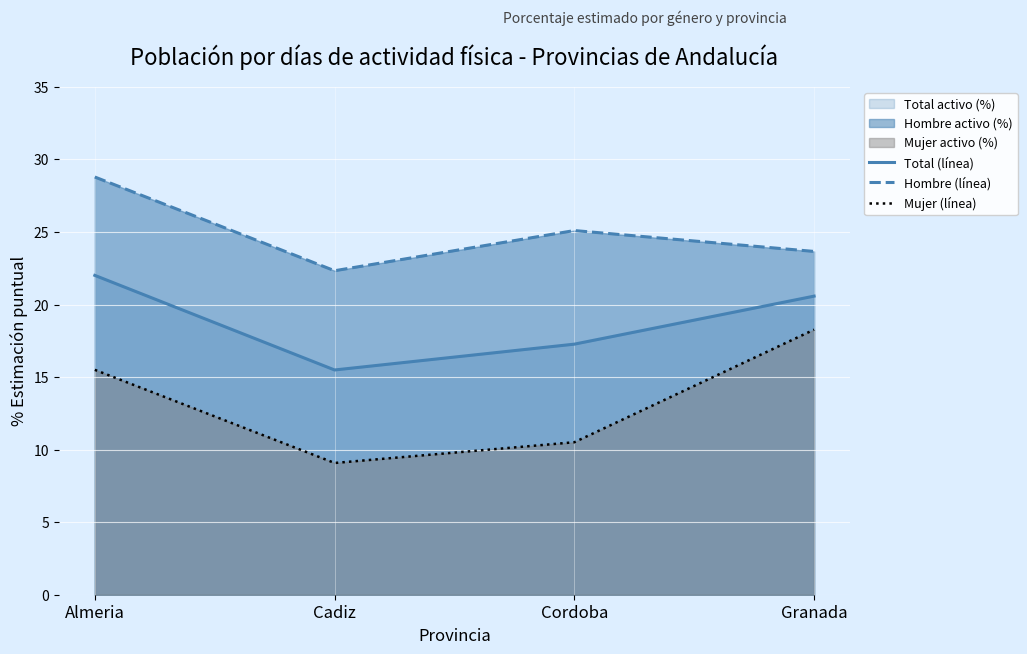

True or false: Mujer (línea) has a value of 4.9 at Cordoba.

False